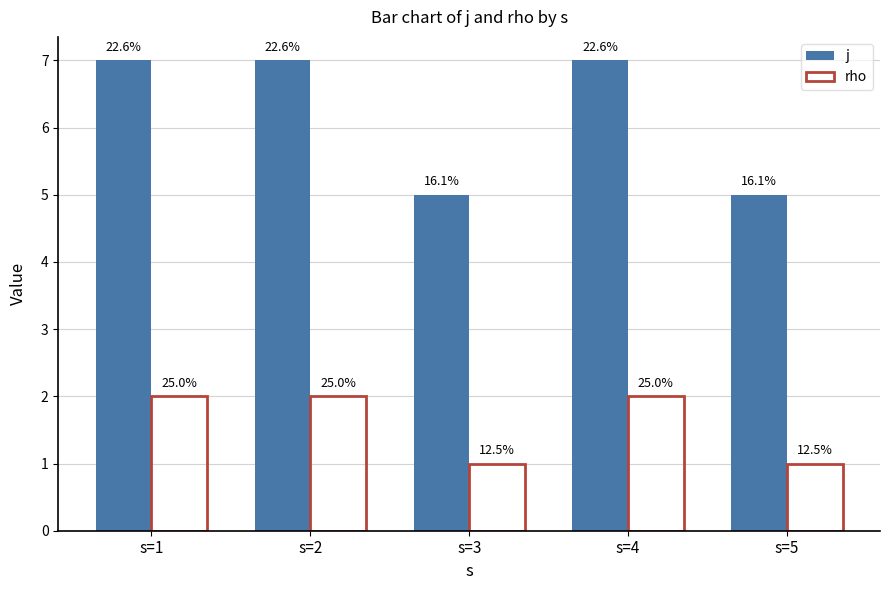

What is the total value across all series at s=2?

9